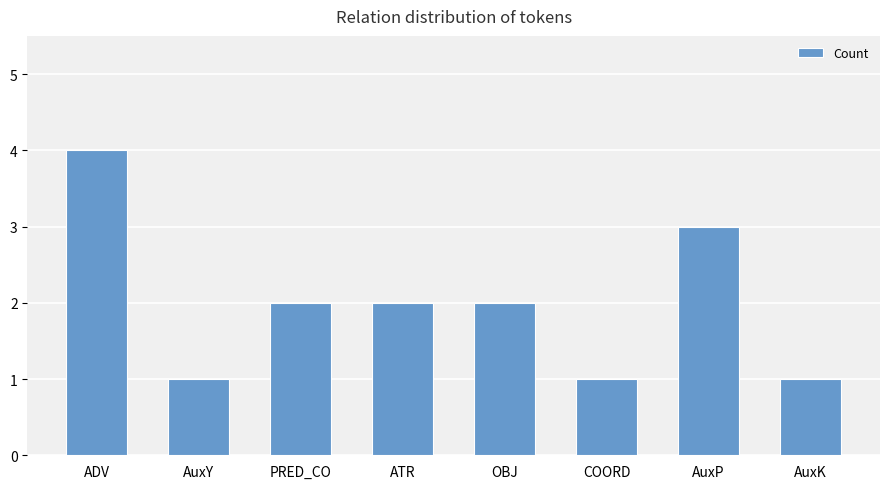

Read the value at AuxK.

1